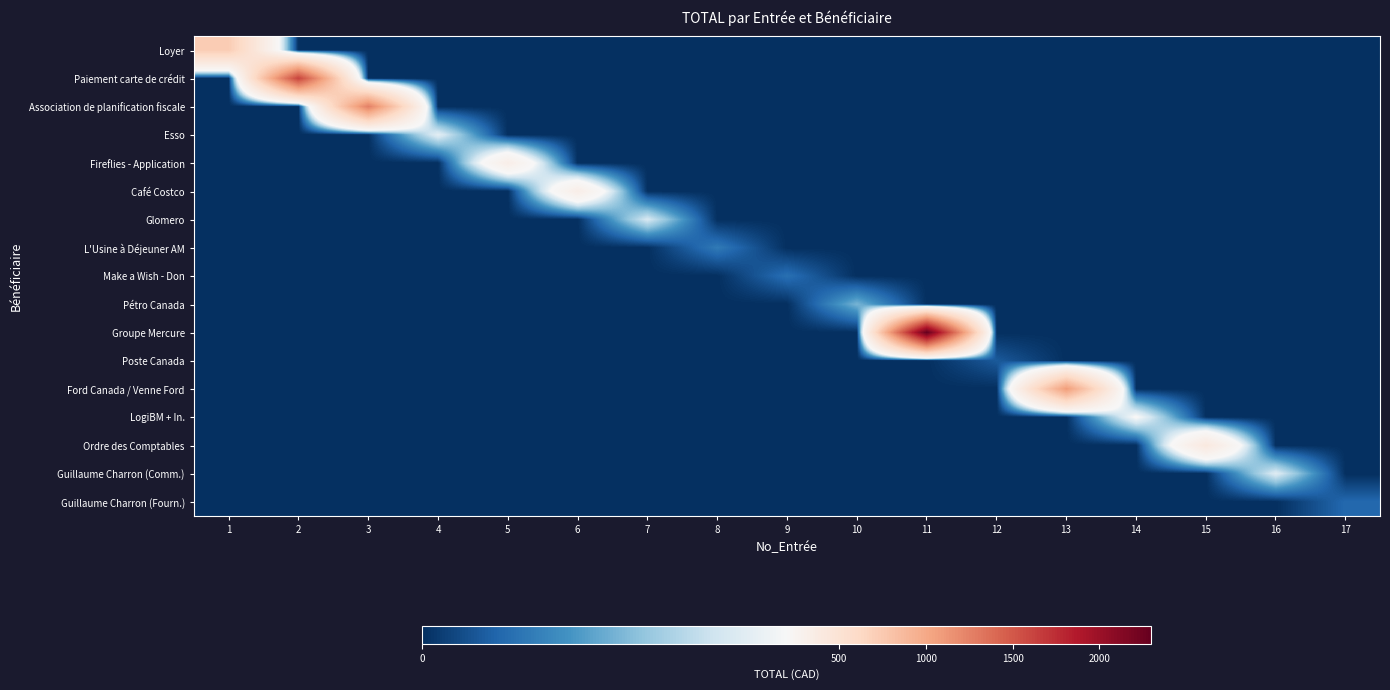

What is the spread (max minus min) of values at 11?

2299.5